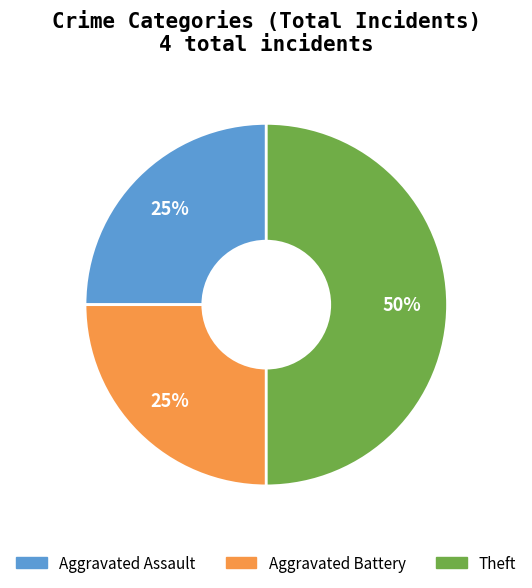

Is Aggravated Assault the majority of the pie?

No